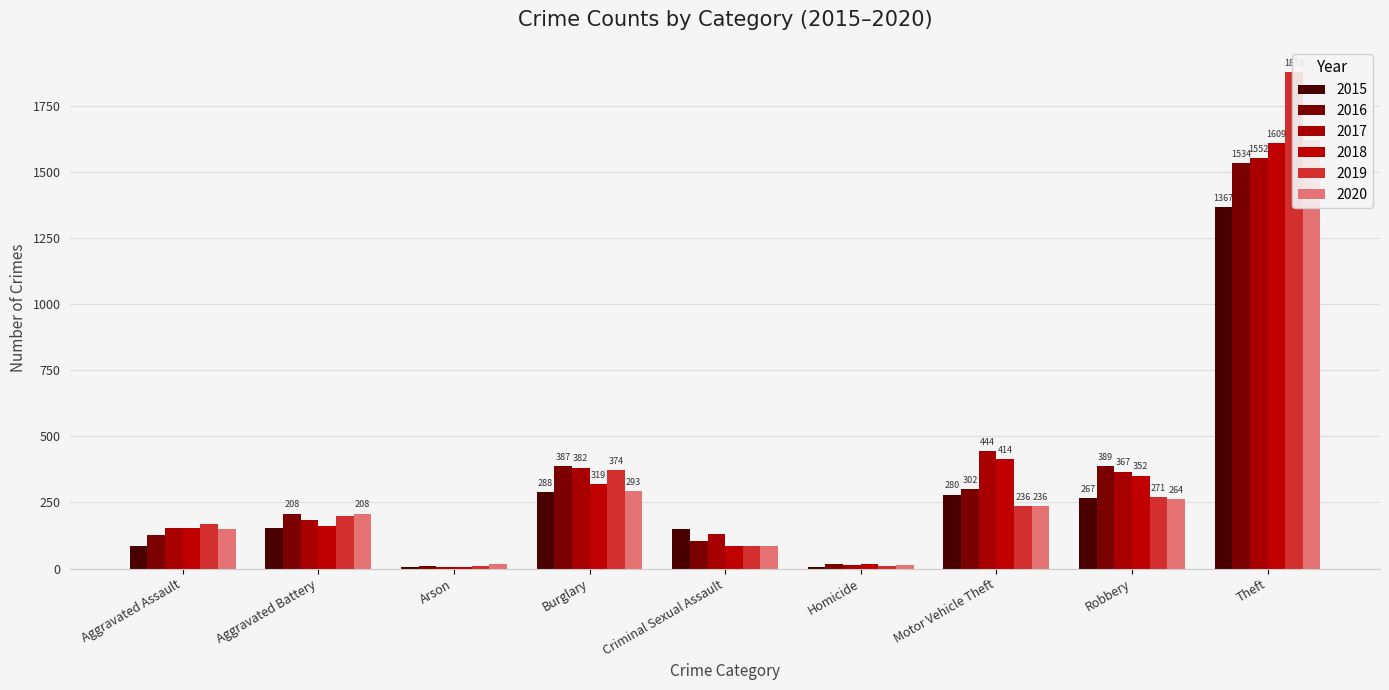

At Criminal Sexual Assault, list the series in order from largest to smallest.

2015, 2017, 2016, 2019, 2018, 2020